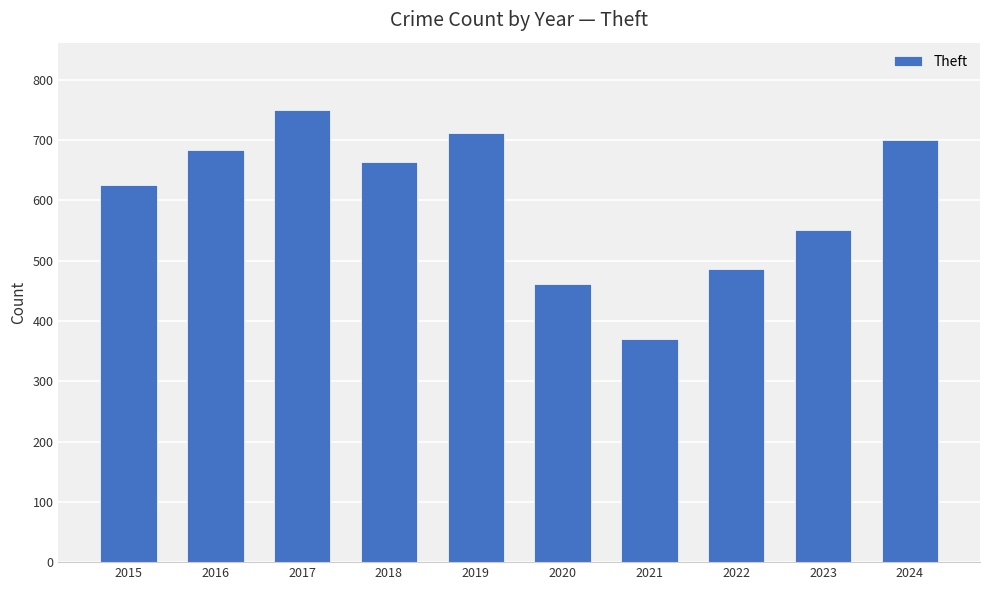

Reading left to right, what are all the values shown in this chart?

2015=626	2016=683	2017=749	2018=663	2019=711	2020=462	2021=370	2022=486	2023=551	2024=700